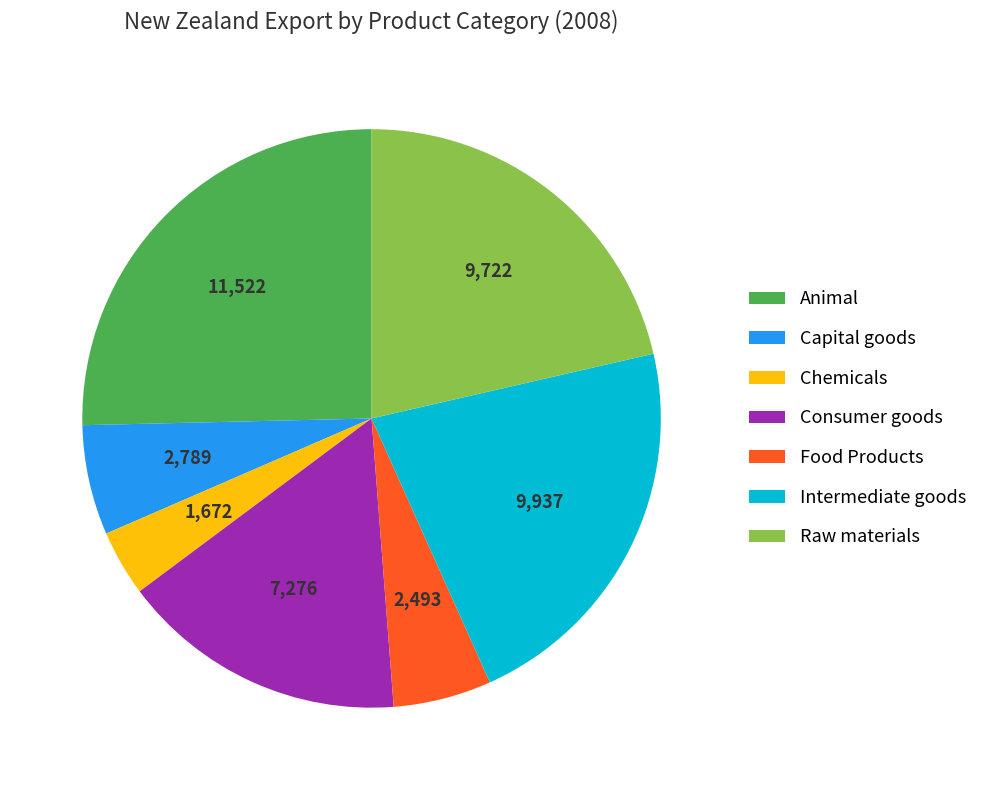

Approximately how many times larger is the value at Food Products compared to Consumer goods?

0.3